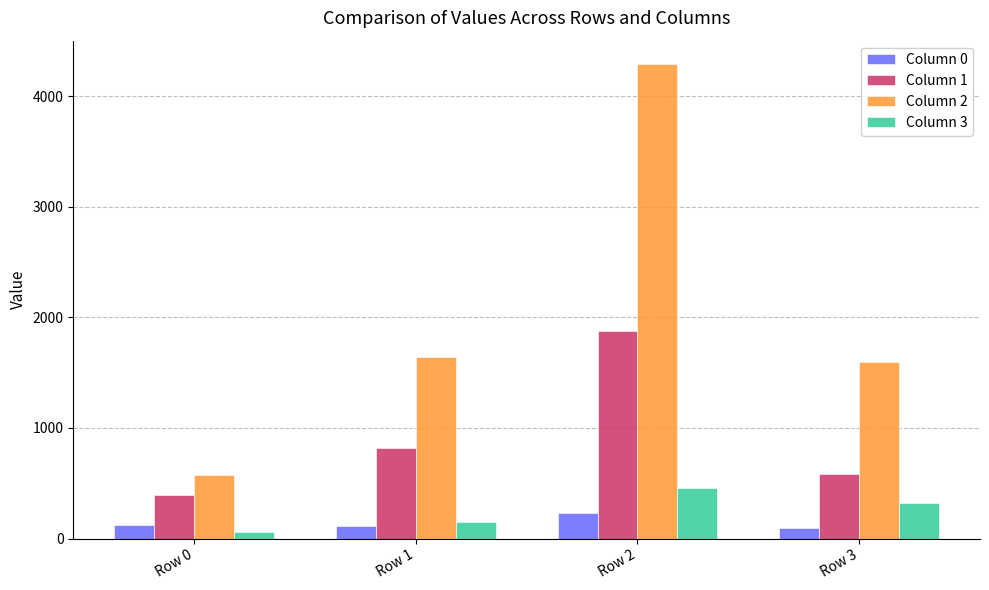

At which label is Column 1 closest to 1134?

Row 1